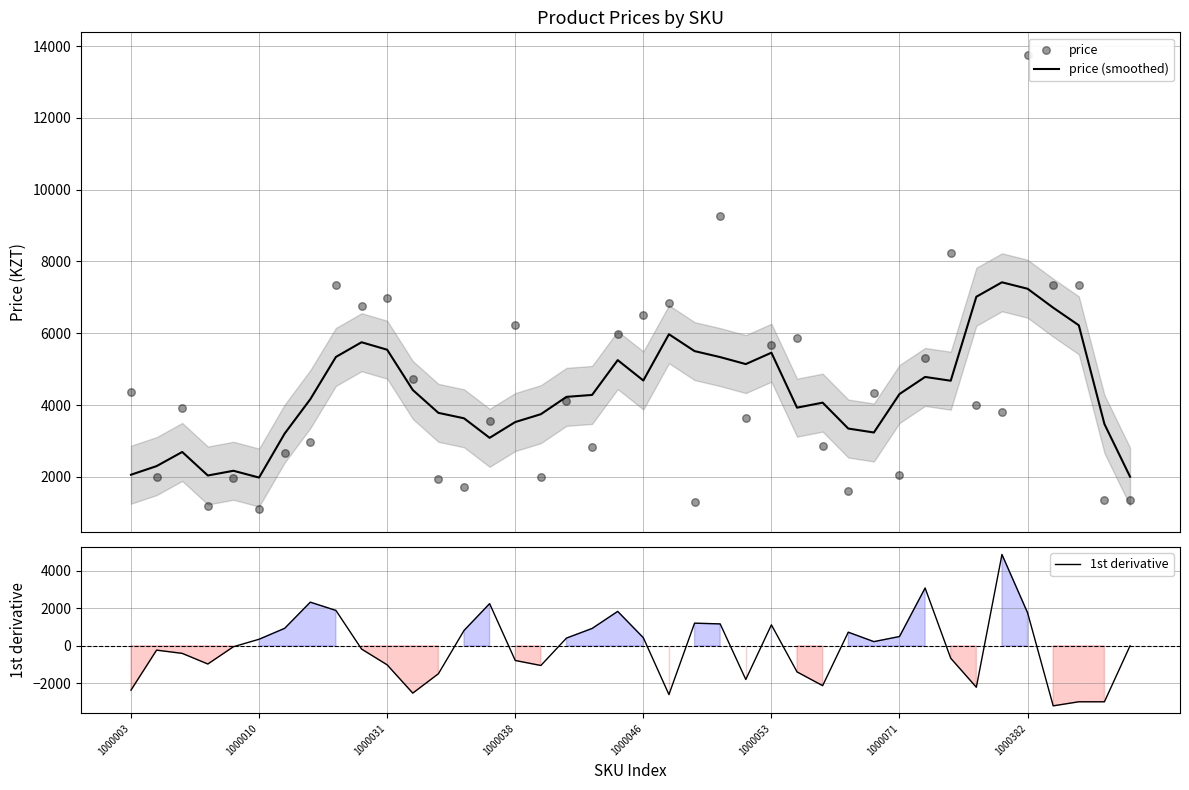

What is the lowest value of the price (smoothed) series?

1982.0